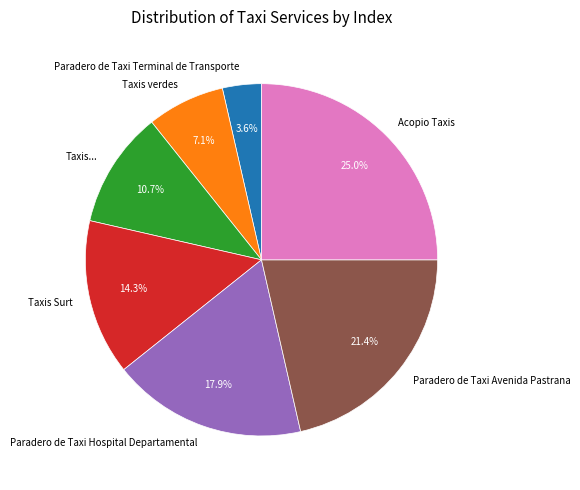

Approximately how many times larger is the value at Taxis... compared to Taxis verdes?

1.5